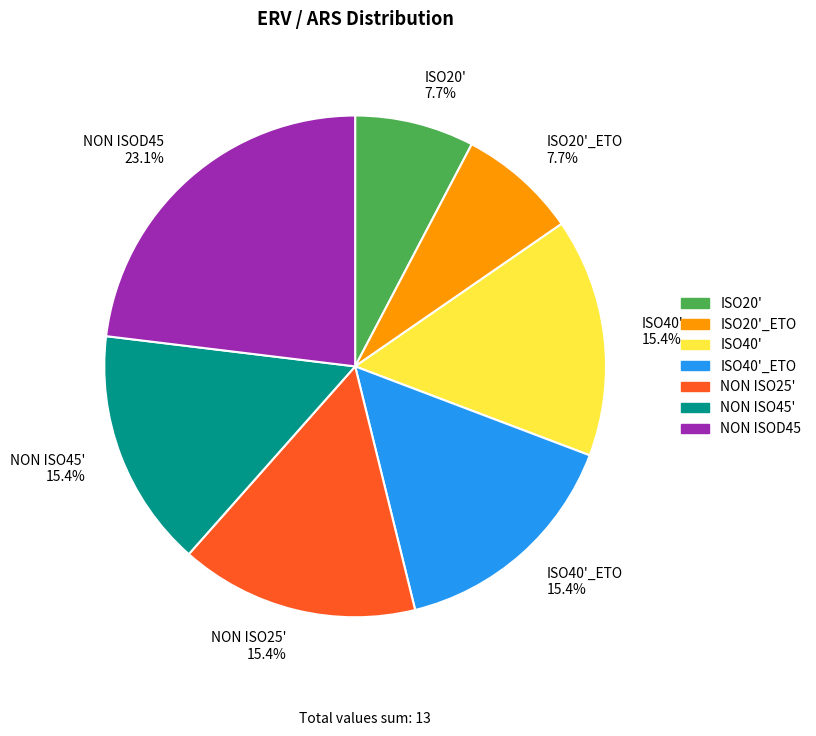

To the nearest percent, what is the combined percentage of ISO20' and ISO20'_ETO?

15%